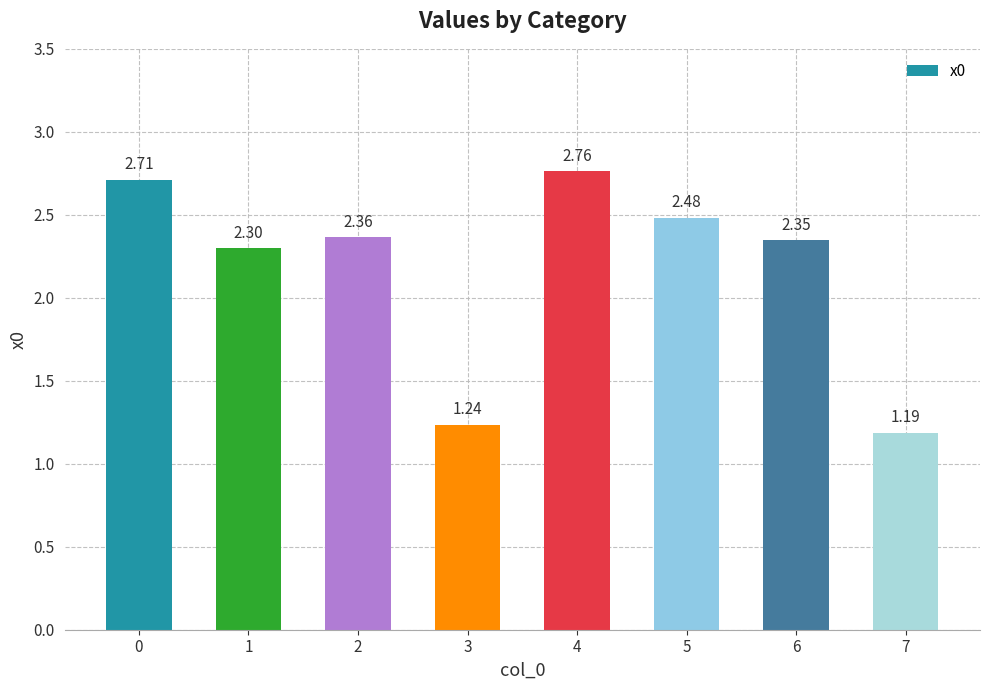

Are the bars horizontal?

No